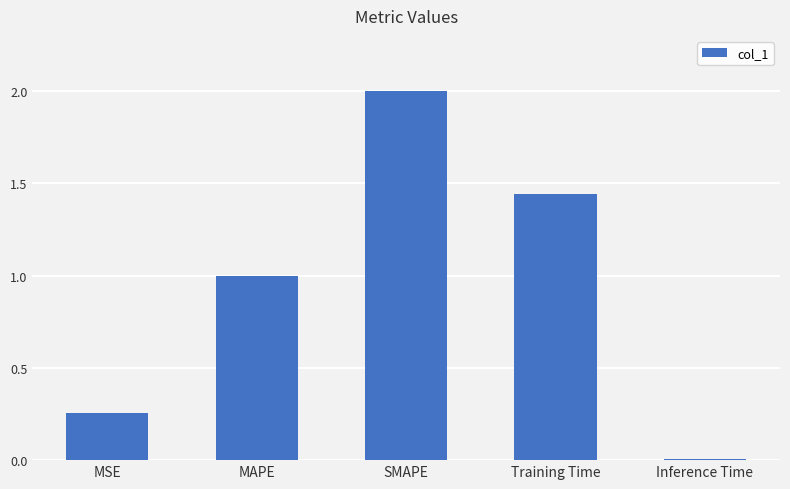

What is the value of the 2nd bar from the left?

1.0